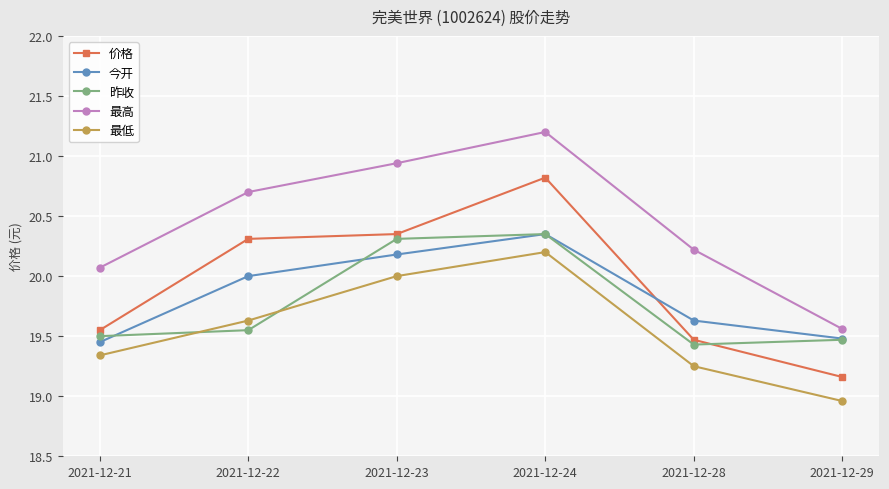

The 今开 series shows 20.0 at 2021-12-22. True or false?

True